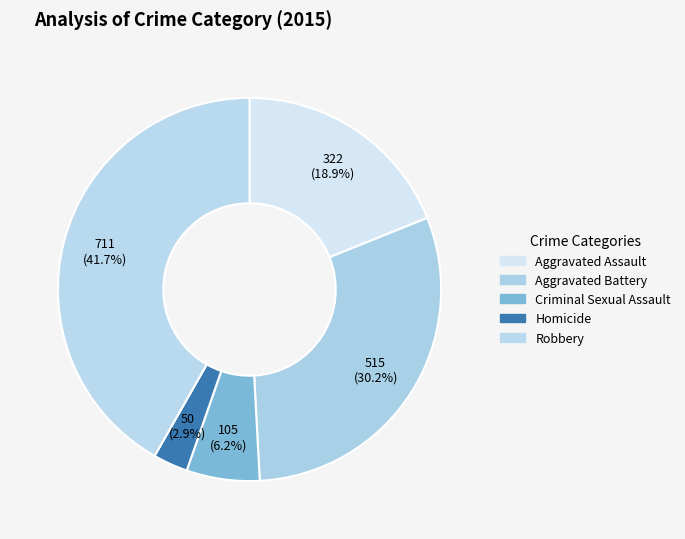

Is there a majority slice in this chart?

No